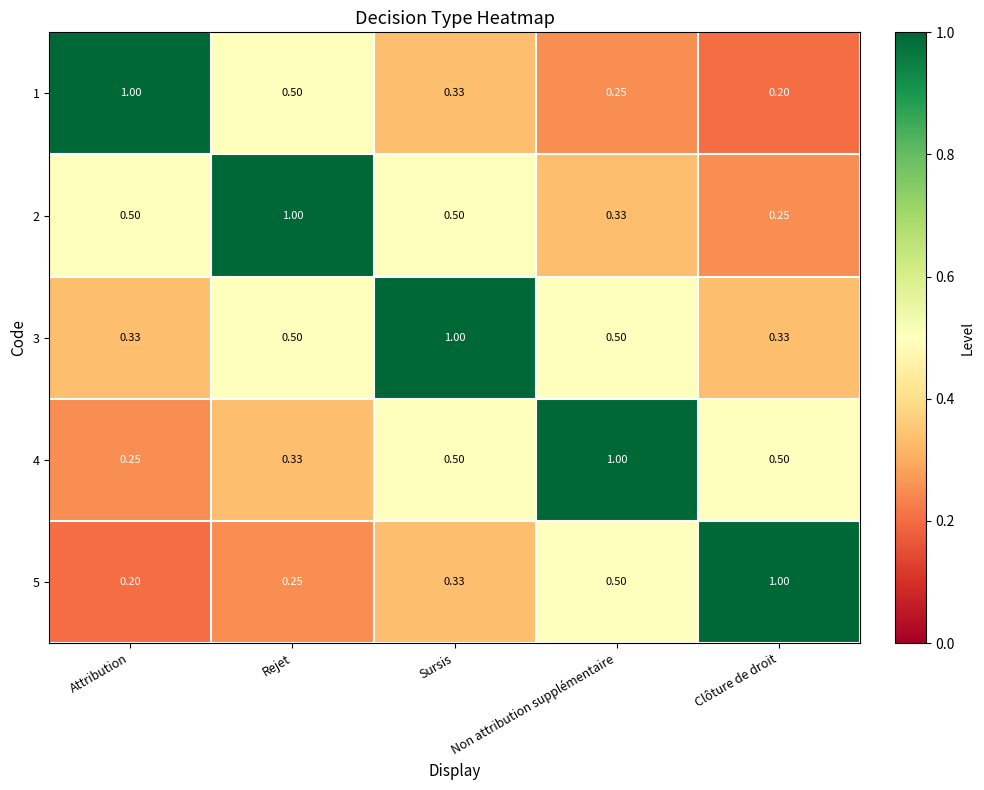

What is the smallest value displayed?

0.2